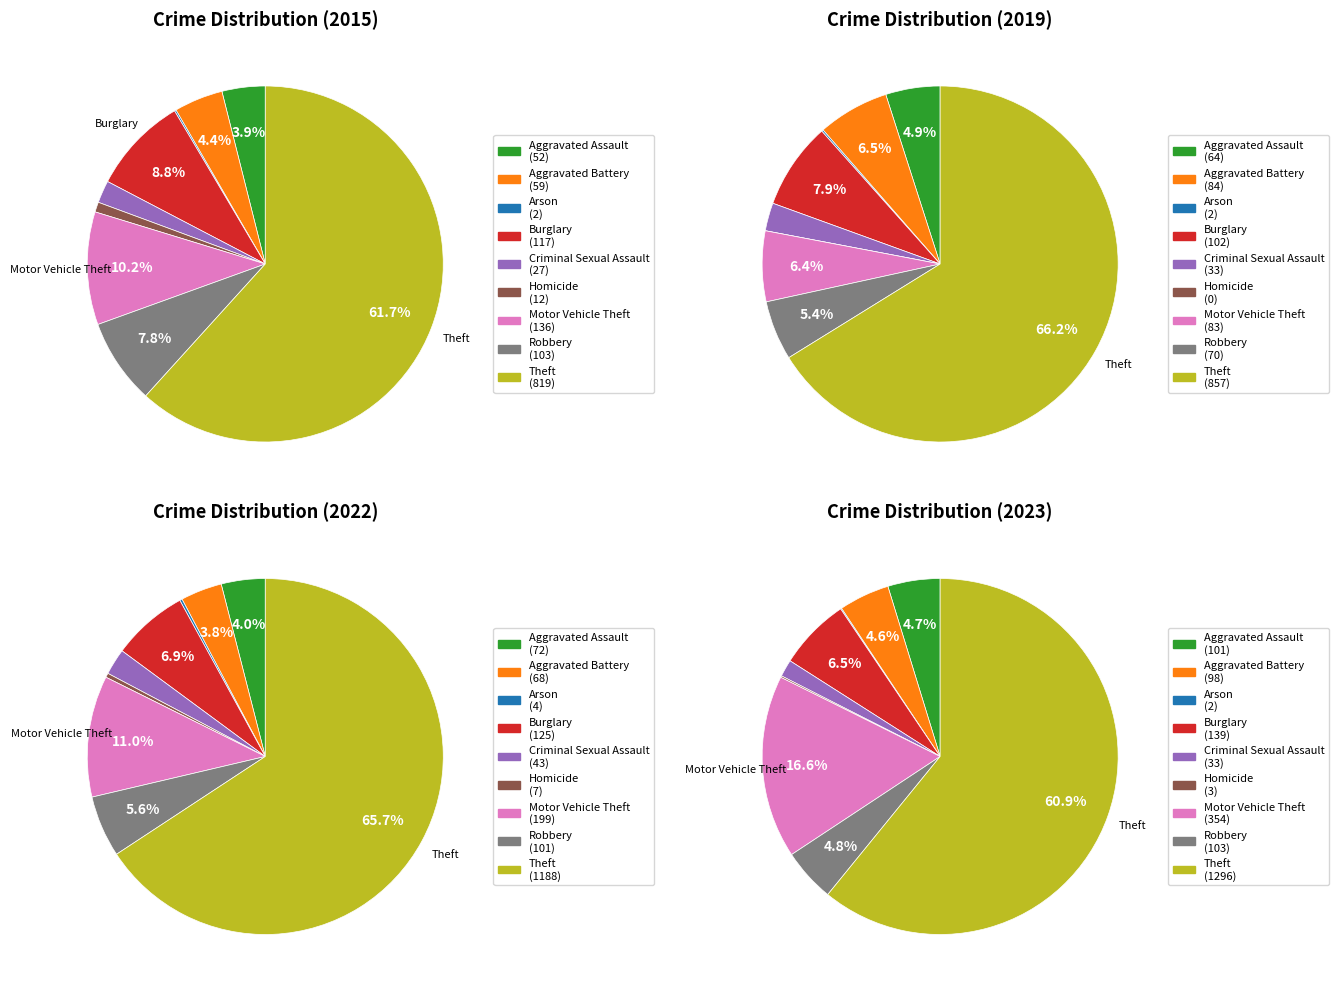

Count the number of slices in the pie.

9